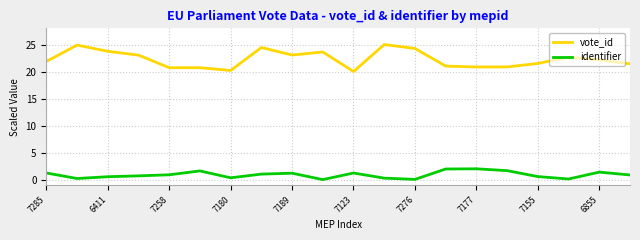

Which series has the widest spread of values?

vote_id